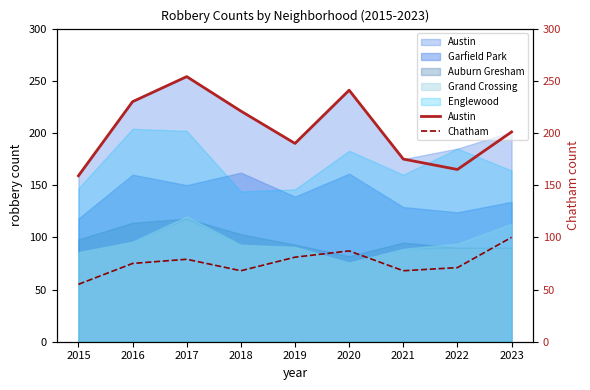

In Chatham, how many points are higher than both neighbors (excluding endpoints)?

2